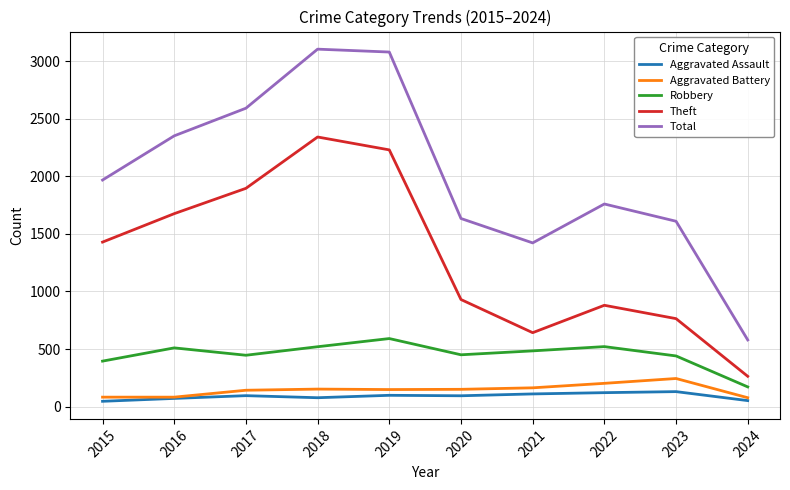

True or false: Theft and Robbery cross at least once.

False